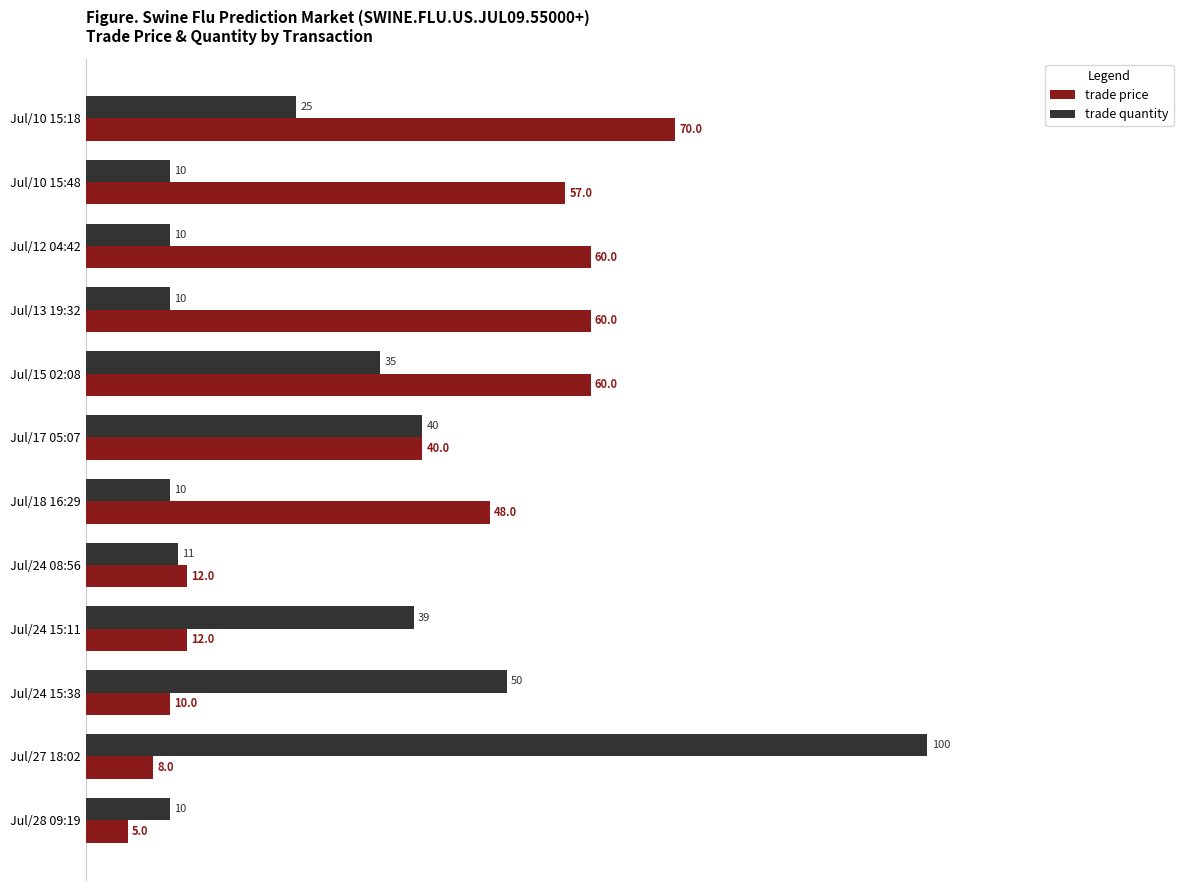

Which series has the largest total across all categories?

trade price